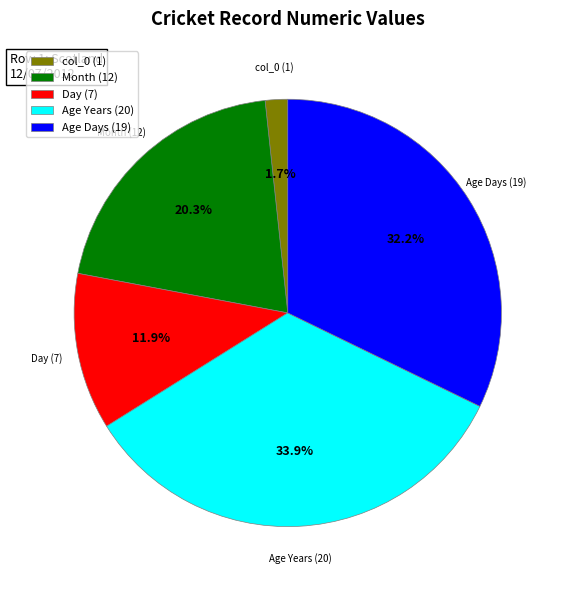

What is the smallest slice in the pie chart?

col_0 (1)